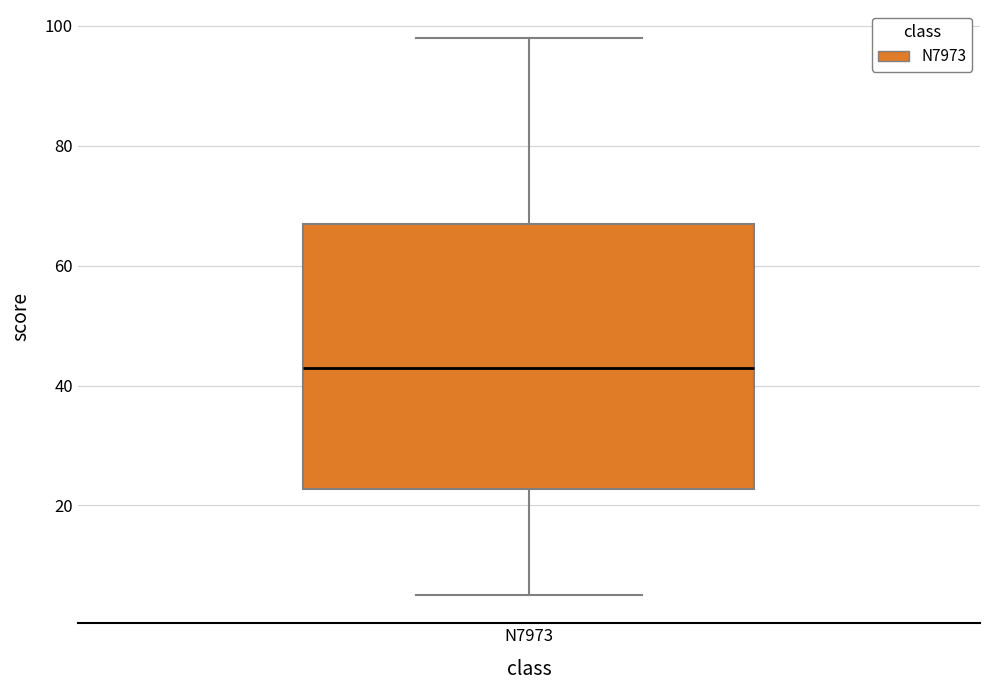

Where does the lower whisker of the box for N7973 end on the y-axis? The values are not printed on the chart, so give them approximately, as read against the axis.

6